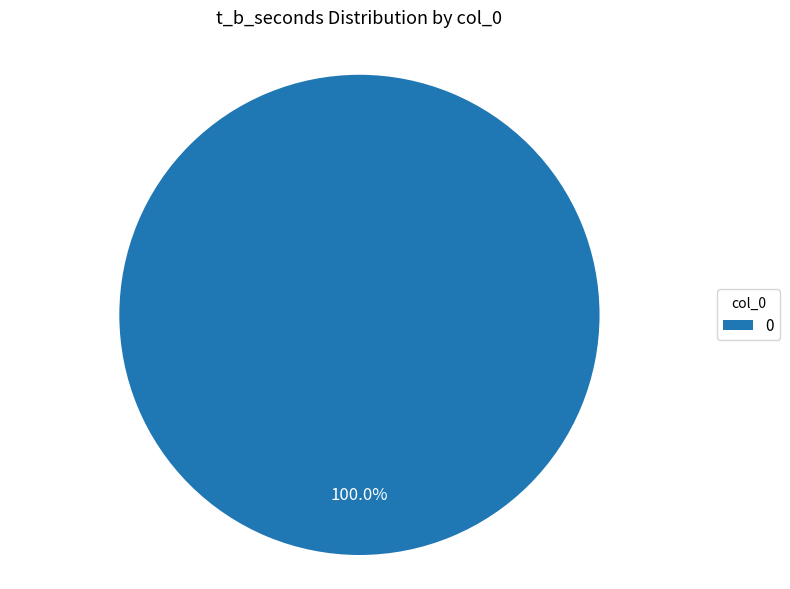

Does any single category account for the majority?

Yes